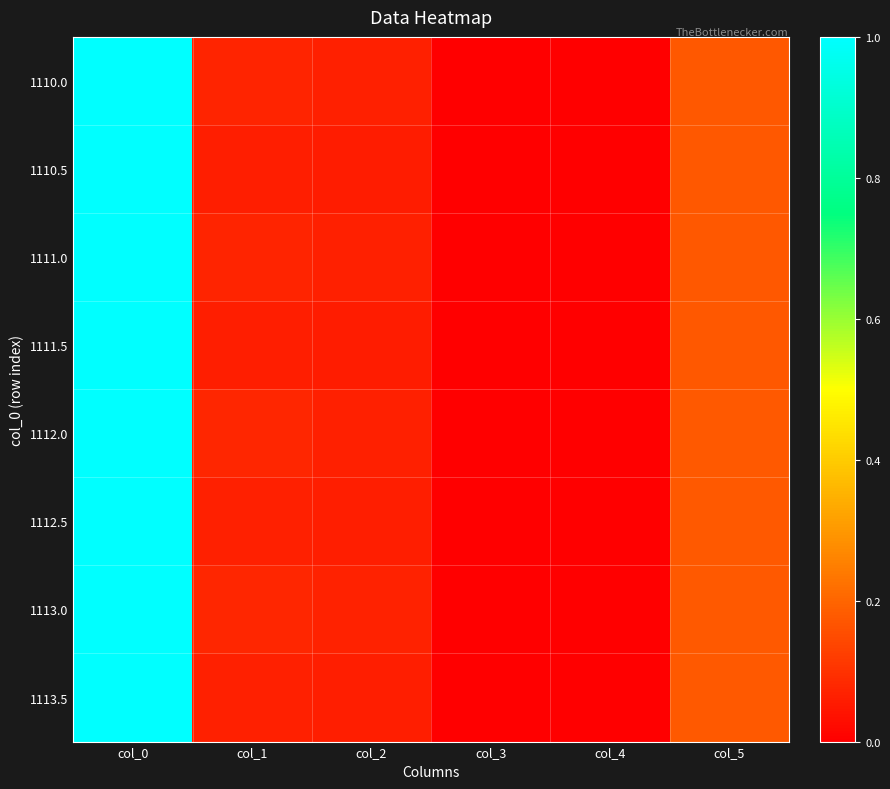

Which series changed the most between col_0 and col_4?

1113.5